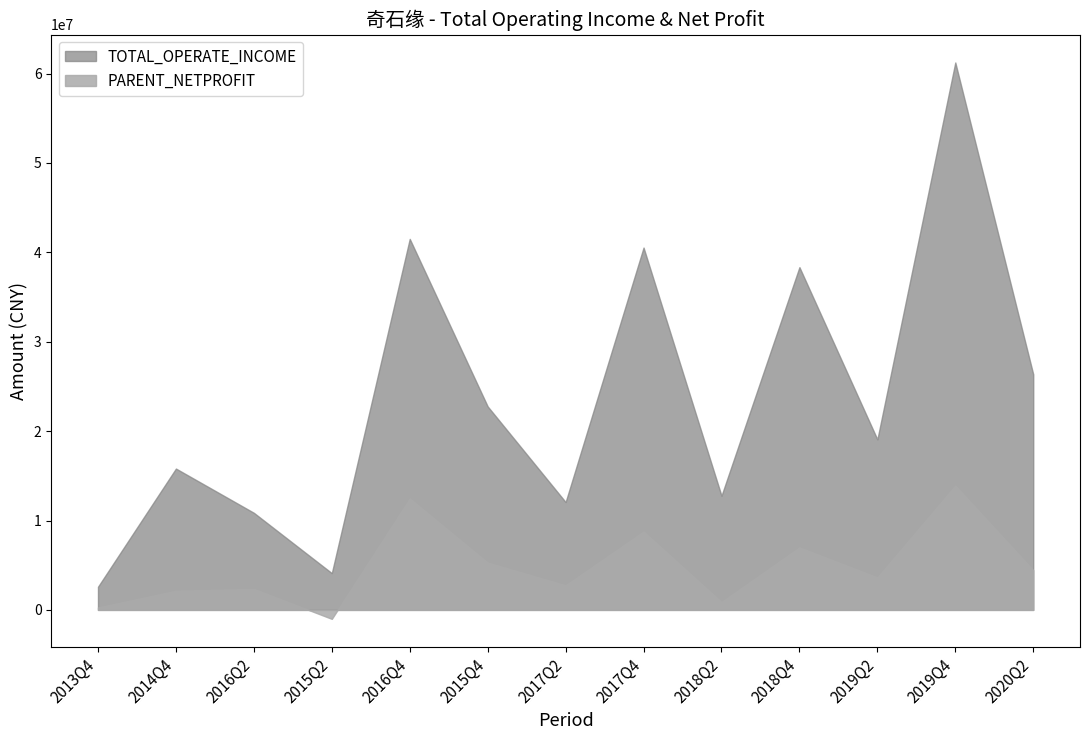

At how many categories does at least one series exceed 32673932?

4